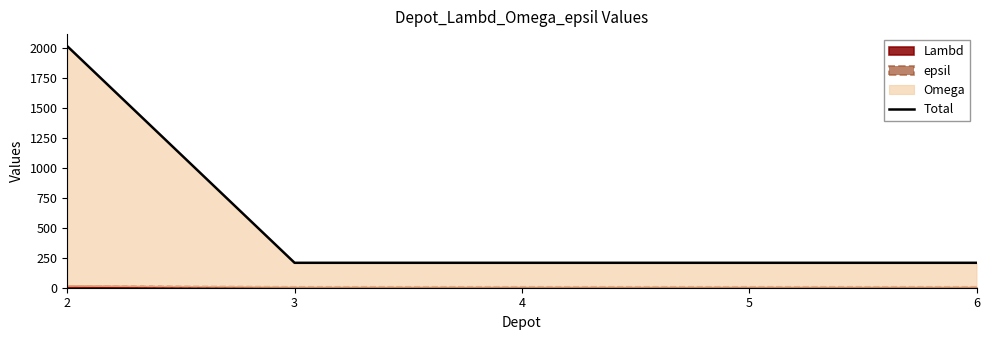

What is the value of the 2nd point from the left?

208